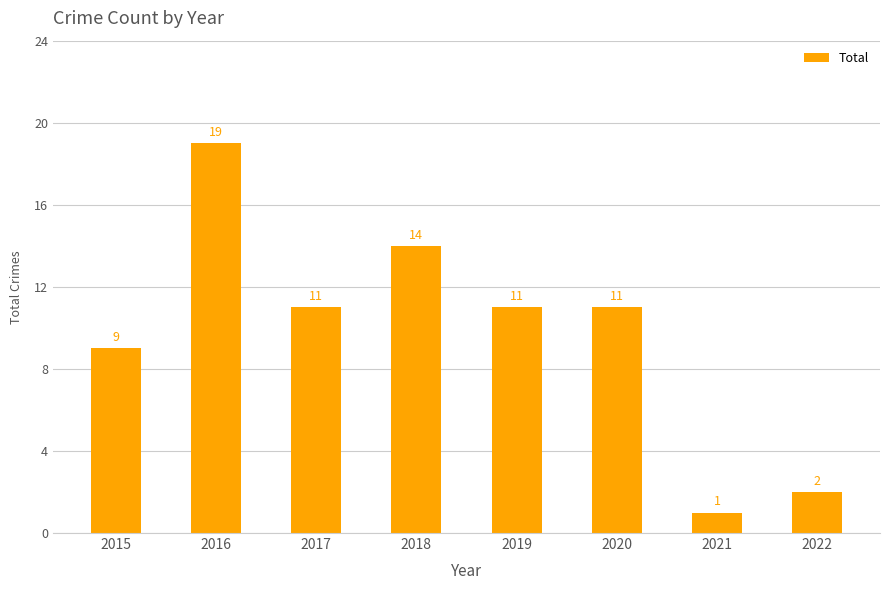

Which has a higher value, 2019 or 2015?

2019